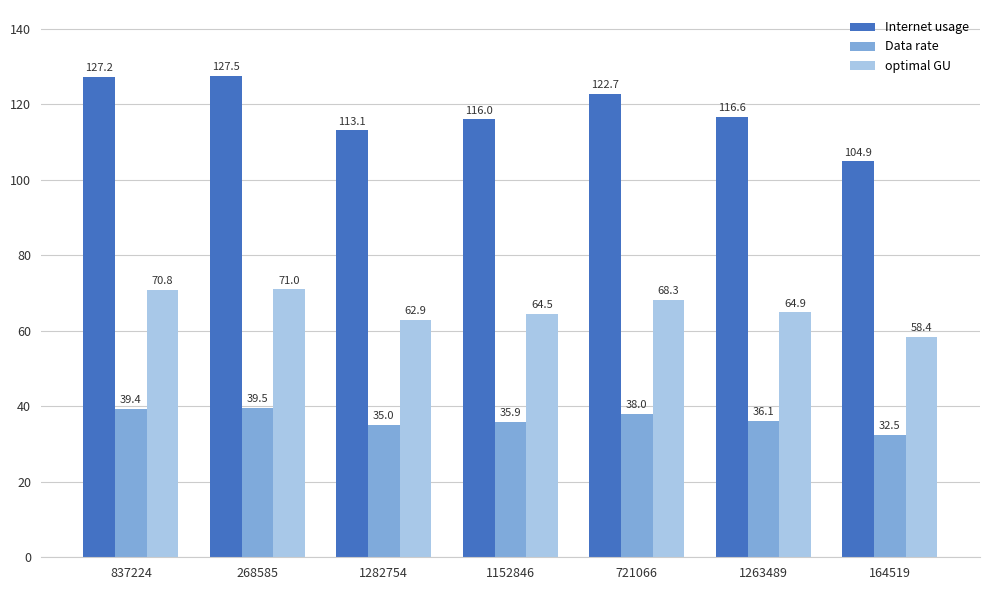

How many values in the Data rate series exceed 36?

4